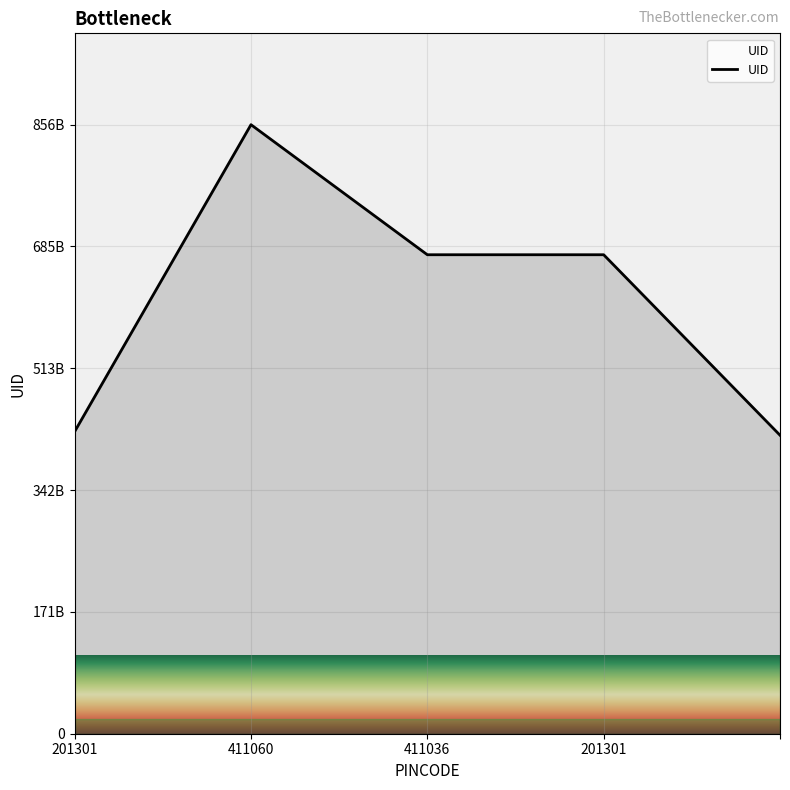

Does the chart display data point markers on the line(s)?

No